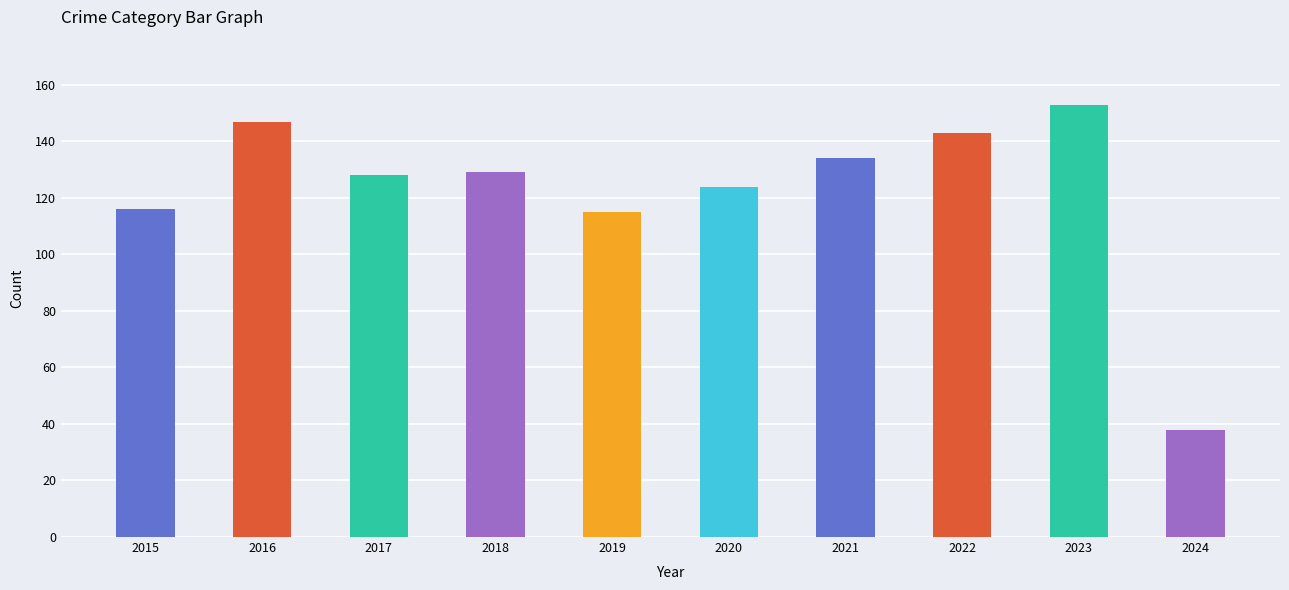

What is the change in value from 2016 to 2021?

-13